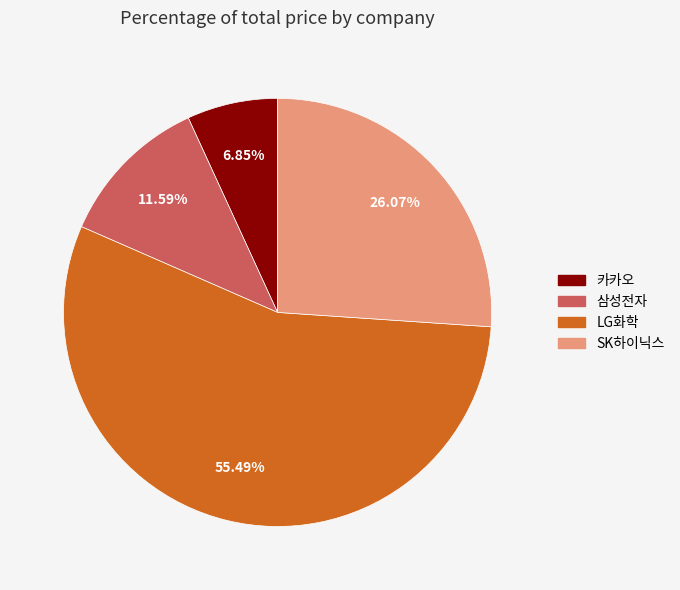

Between 카카오 and 삼성전자, which is larger?

삼성전자